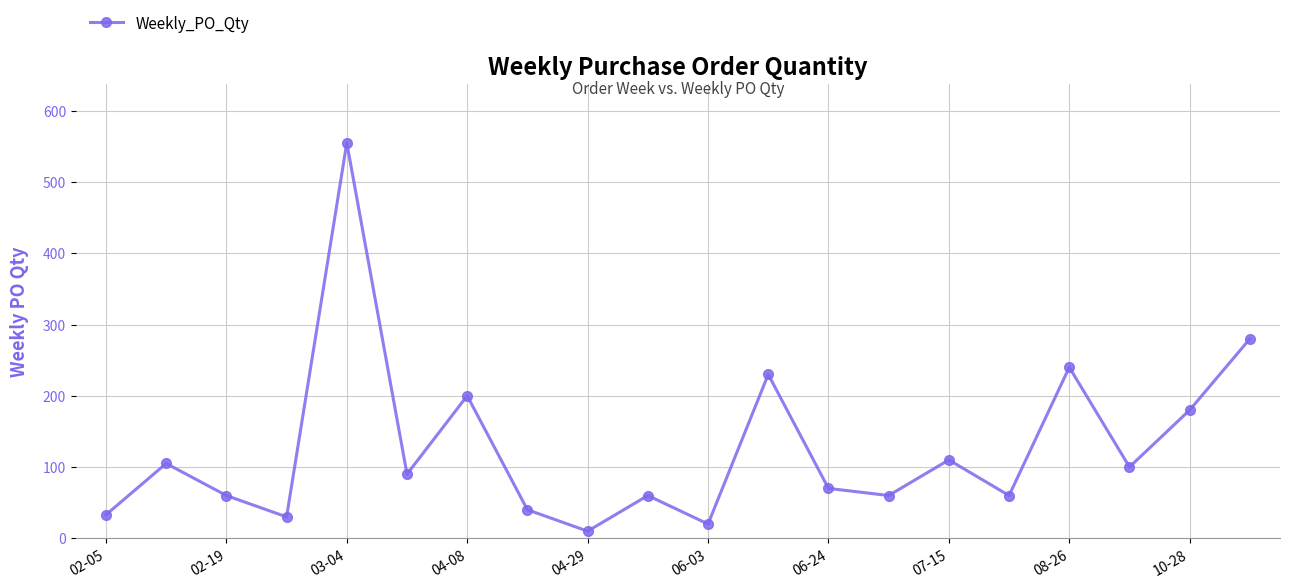

What is the average value?

127